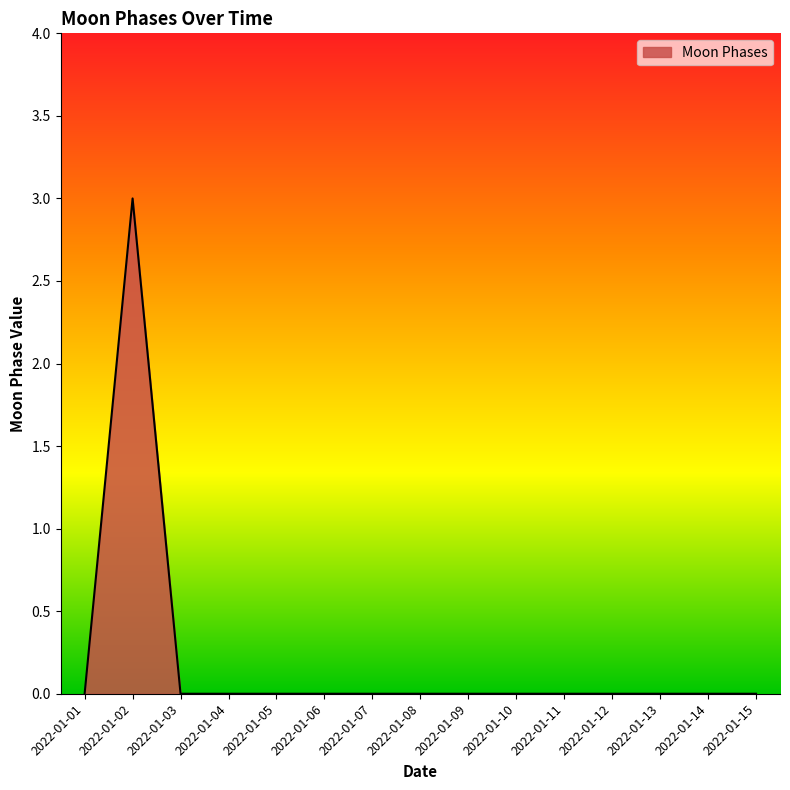

Does the chart display data point markers on the line(s)?

No